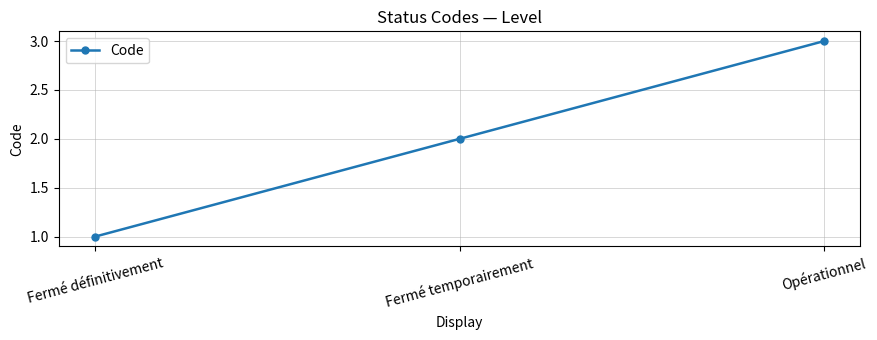

Reading left to right, list all the values displayed in this chart.

Fermé définitivement=1	Fermé temporairement=2	Opérationnel=3